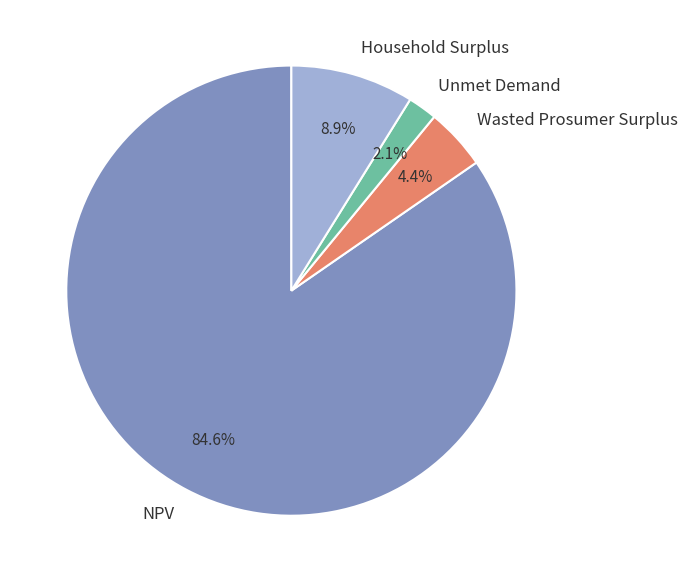

Combined, do NPV and Unmet Demand account for over 50%?

Yes